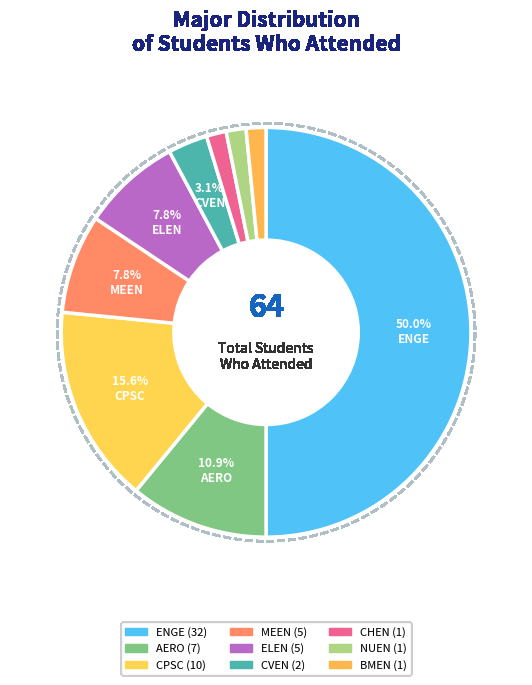

Count the number of slices in the pie.

9